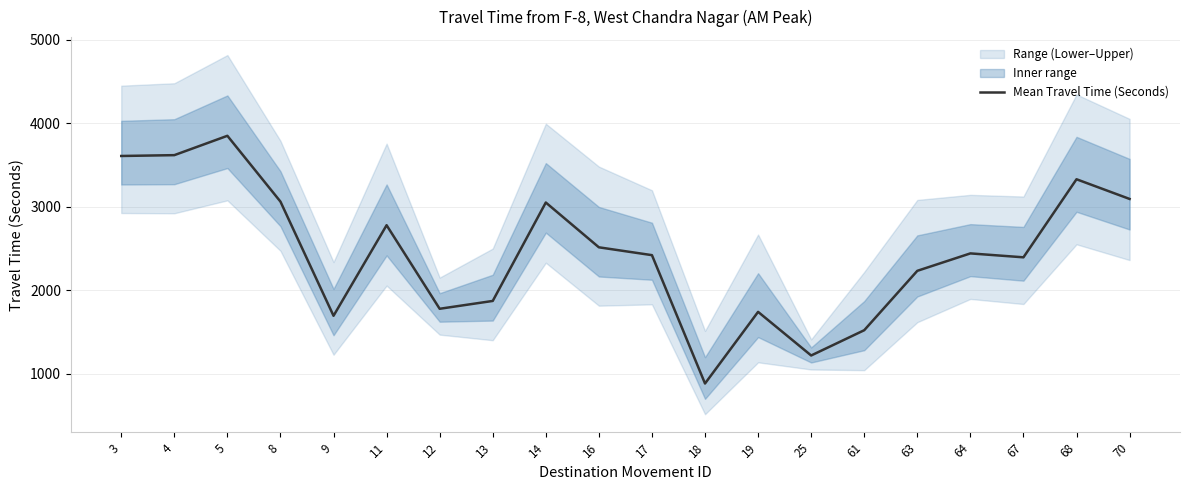

What is the difference between the maximum and minimum values?

2970